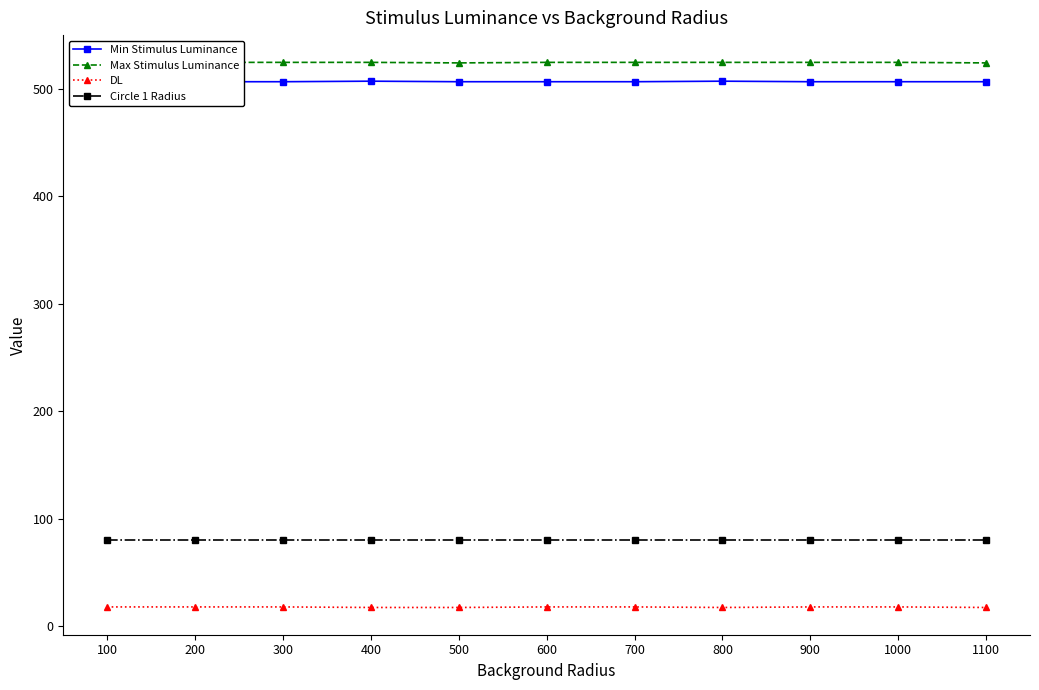

Is it true that DL equals 17.5 at 500?

True